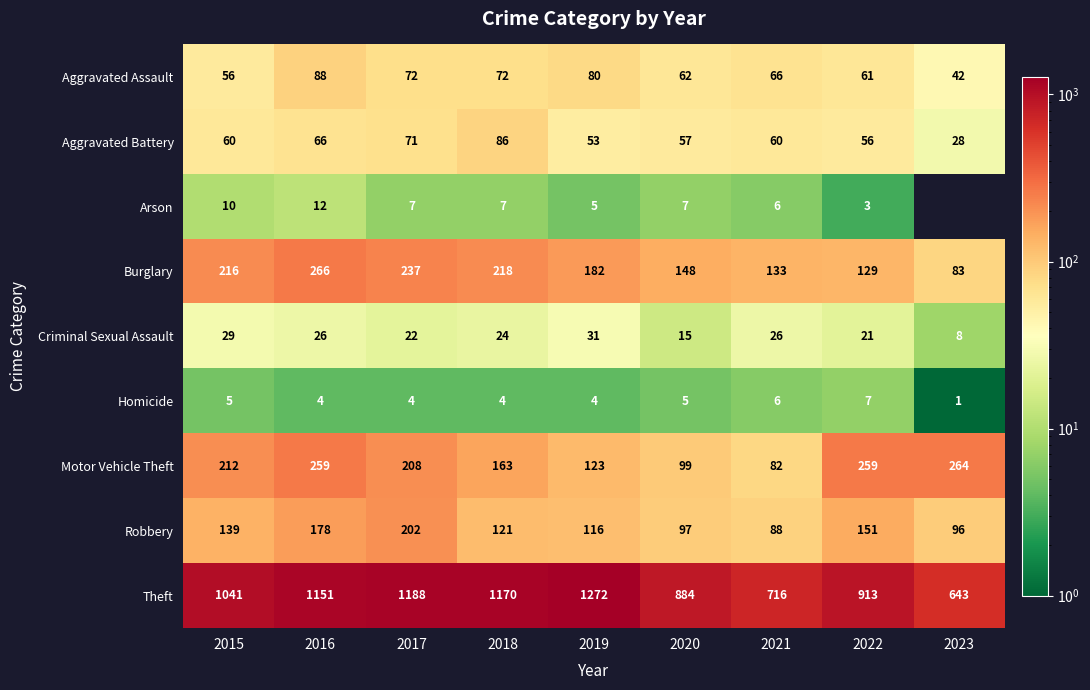

What is the total value across all series at 2022?

1600